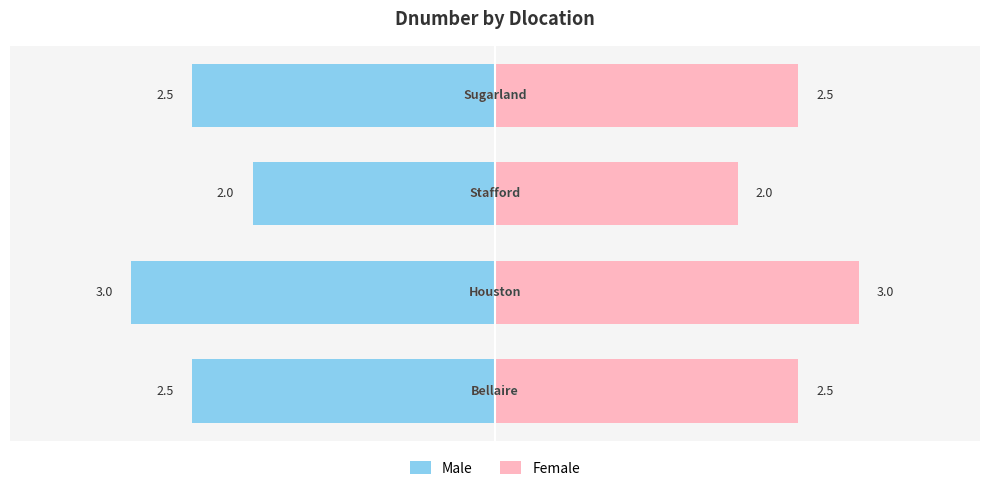

What is the value of the Female bar at the 4th from the left?

2.5